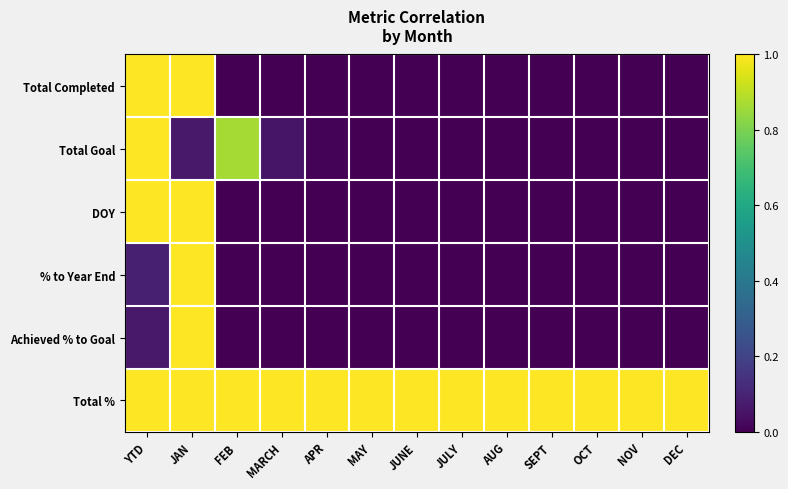

Reading left to right, what are all the values shown in this chart?

Total Completed: YTD=1.0	JAN=1.0	FEB=0.0	MARCH=0.0	APR=0.0	MAY=0.0	JUNE=0.0	JULY=0.0	AUG=0.0	SEPT=0.0	OCT=0.0	NOV=0.0	DEC=0.0
Total Goal: YTD=1.0	JAN=0.1	FEB=0.9	MARCH=0.1	APR=0.0	MAY=0.0	JUNE=0.0	JULY=0.0	AUG=0.0	SEPT=0.0	OCT=0.0	NOV=0.0	DEC=0.0
DOY: YTD=1.0	JAN=1.0	FEB=0.0	MARCH=0.0	APR=0.0	MAY=0.0	JUNE=0.0	JULY=0.0	AUG=0.0	SEPT=0.0	OCT=0.0	NOV=0.0	DEC=0.0
% to Year End: YTD=0.1	JAN=1.0	FEB=0.0	MARCH=0.0	APR=0.0	MAY=0.0	JUNE=0.0	JULY=0.0	AUG=0.0	SEPT=0.0	OCT=0.0	NOV=0.0	DEC=0.0
Achieved % to Goal: YTD=0.1	JAN=1.0	FEB=0.0	MARCH=0.0	APR=0.0	MAY=0.0	JUNE=0.0	JULY=0.0	AUG=0.0	SEPT=0.0	OCT=0.0	NOV=0.0	DEC=0.0
Total %: YTD=1.0	JAN=1.0	FEB=1.0	MARCH=1.0	APR=1.0	MAY=1.0	JUNE=1.0	JULY=1.0	AUG=1.0	SEPT=1.0	OCT=1.0	NOV=1.0	DEC=1.0